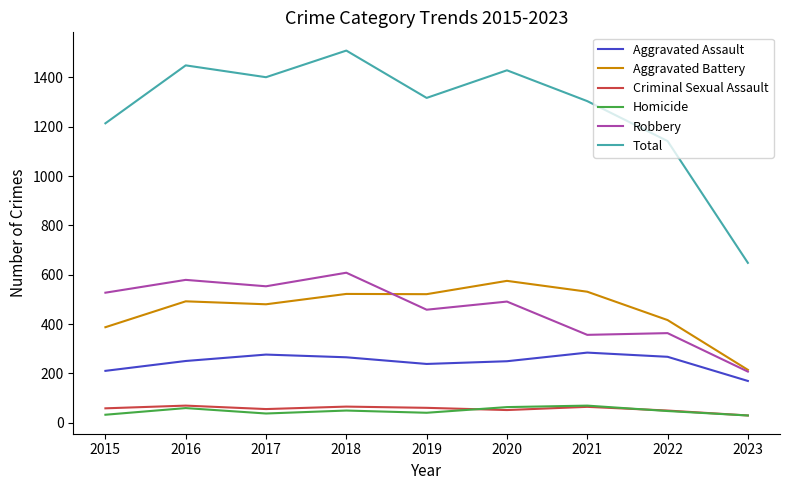

Which series changed the most between 2019 and 2023?

Total